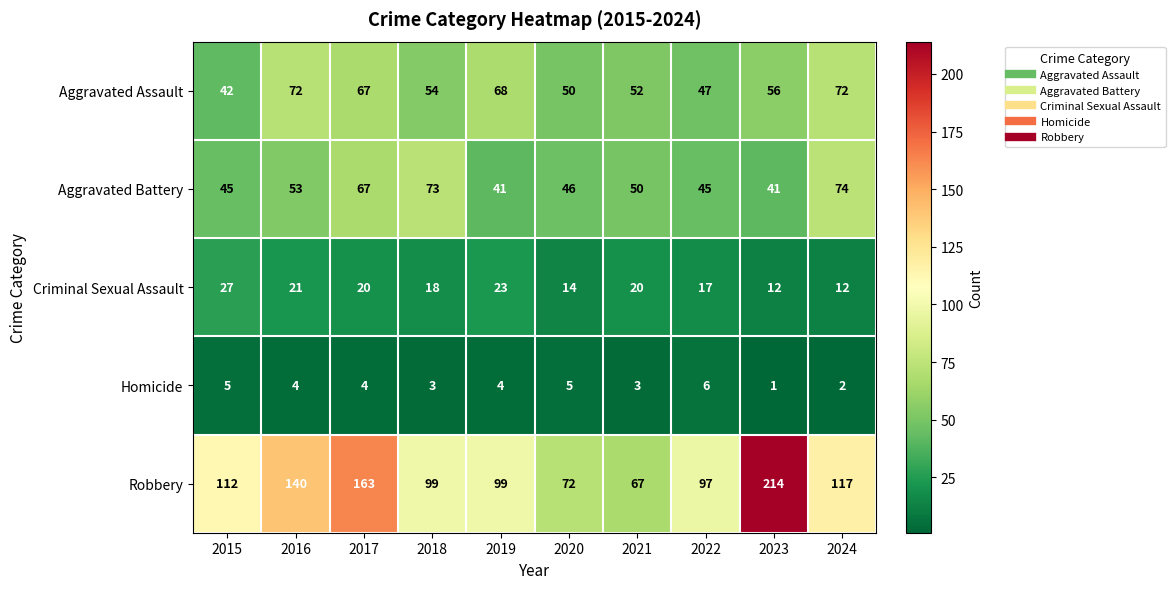

Which series has the largest total across all categories?

Robbery